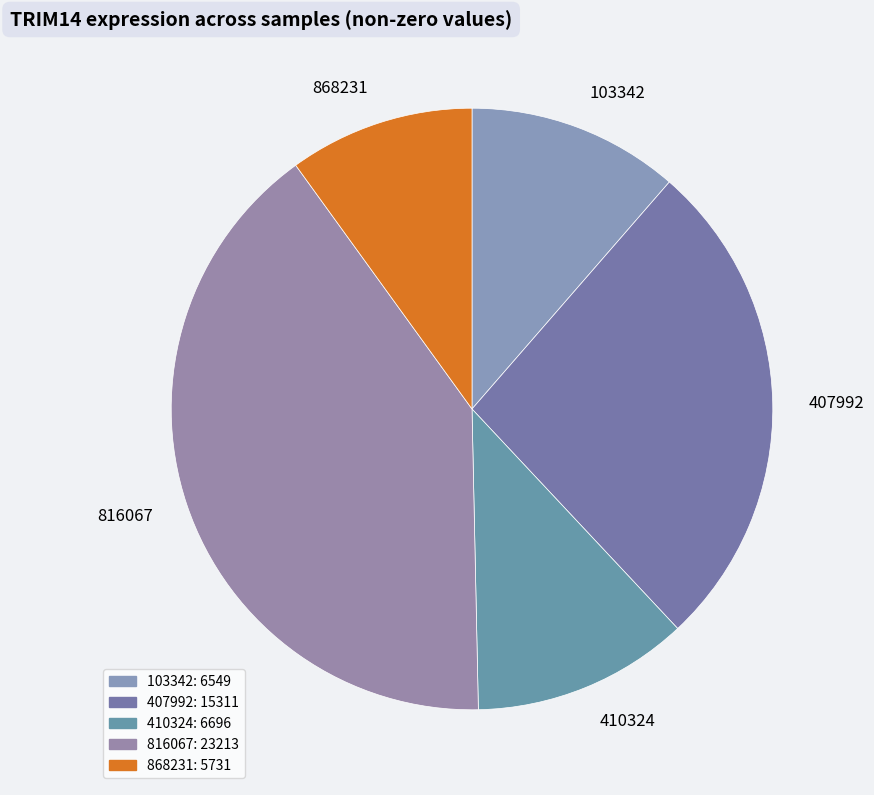

Does 868231 account for over 50% of the chart?

No